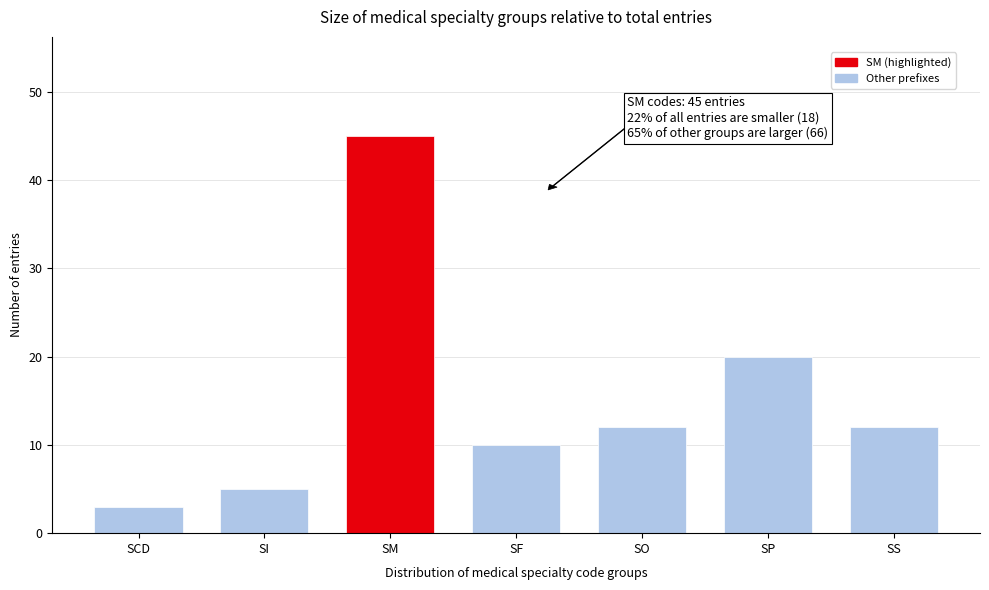

Reading right to left, list all the values displayed in this chart.

SS=12	SP=20	SO=12	SF=10	SM=45	SI=5	SCD=3